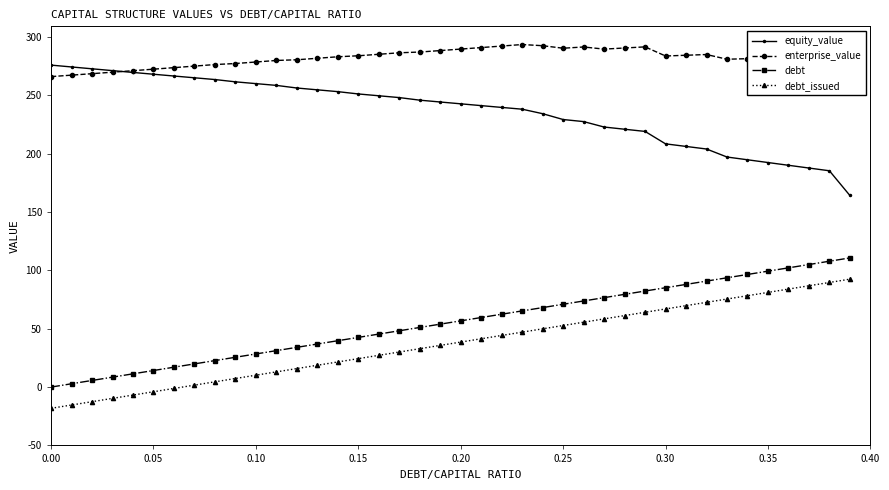

Is it true that debt_issued equals 52.8 at 0.25?

True